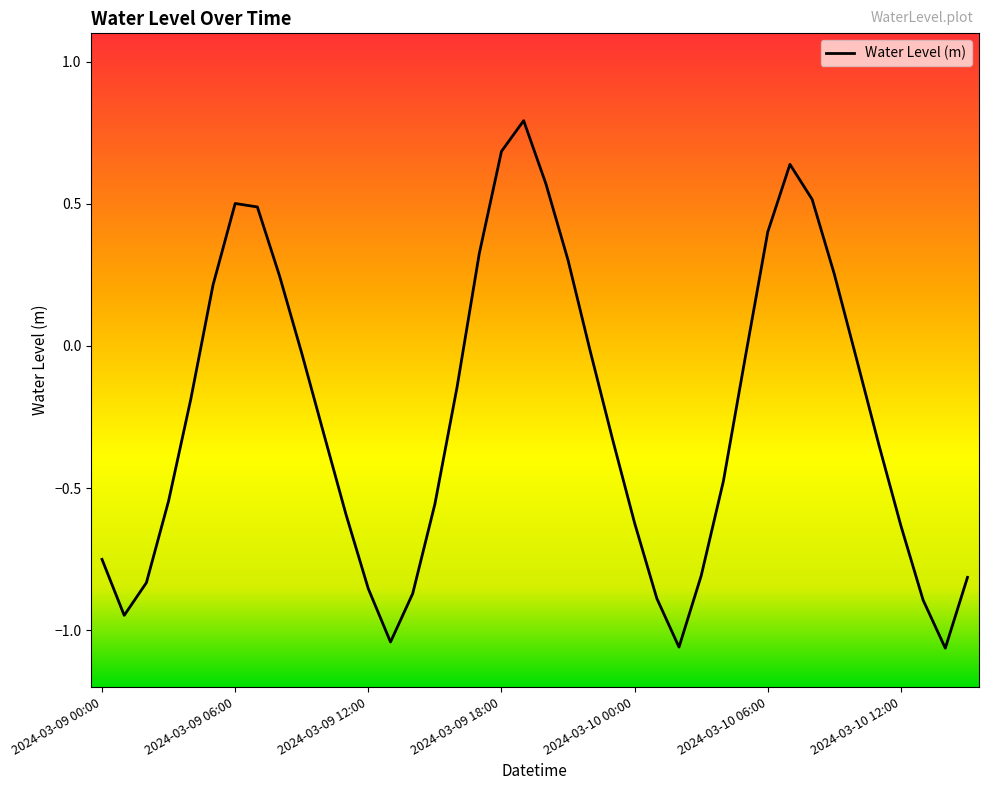

What is the greatest value displayed?

0.8